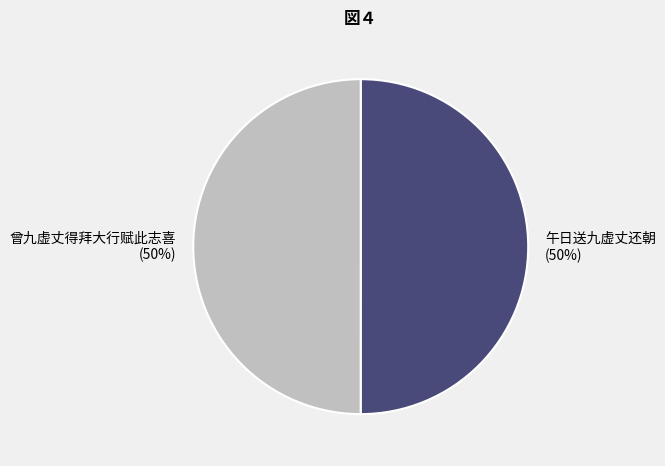

What percentage is the 午日送九虚丈还朝 slice, to the nearest percent?

50%